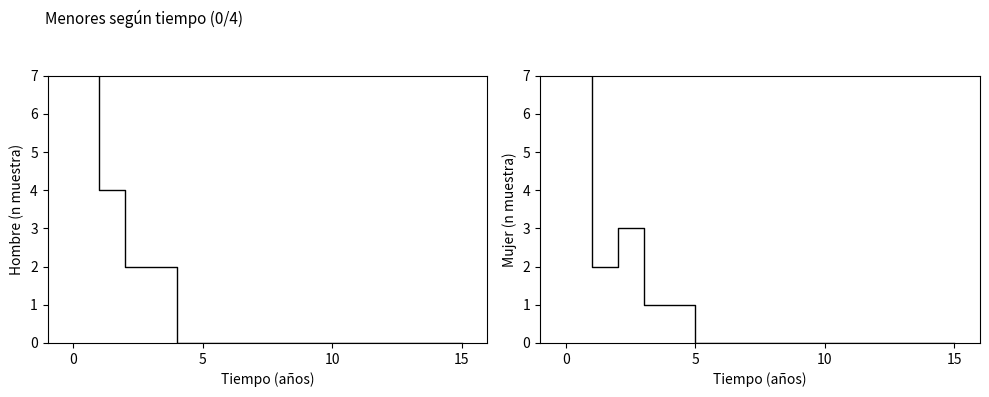

At how many categories does at least one series exceed 9?

1